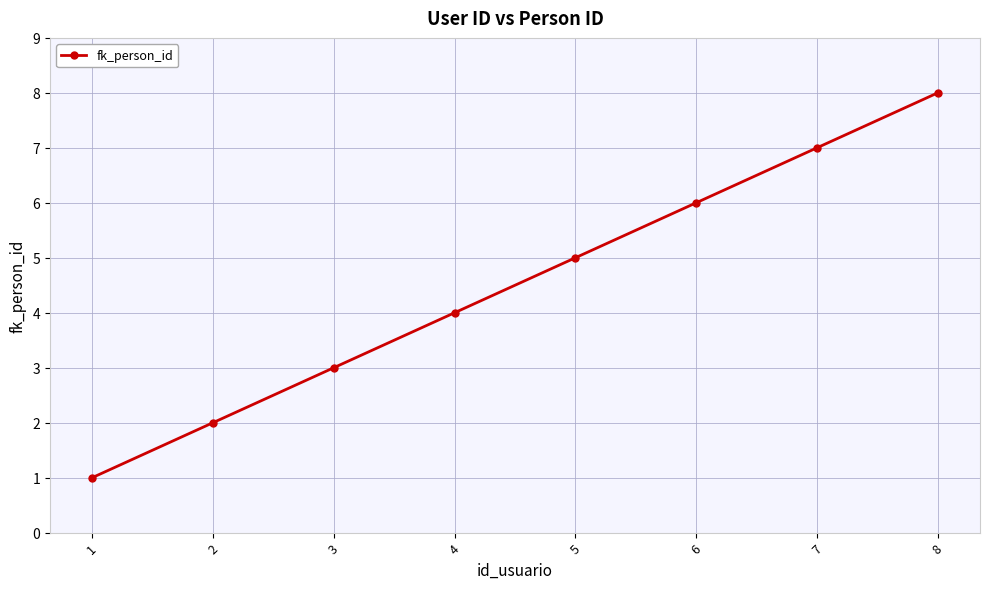

Where is the data nearest to the value 4?

4